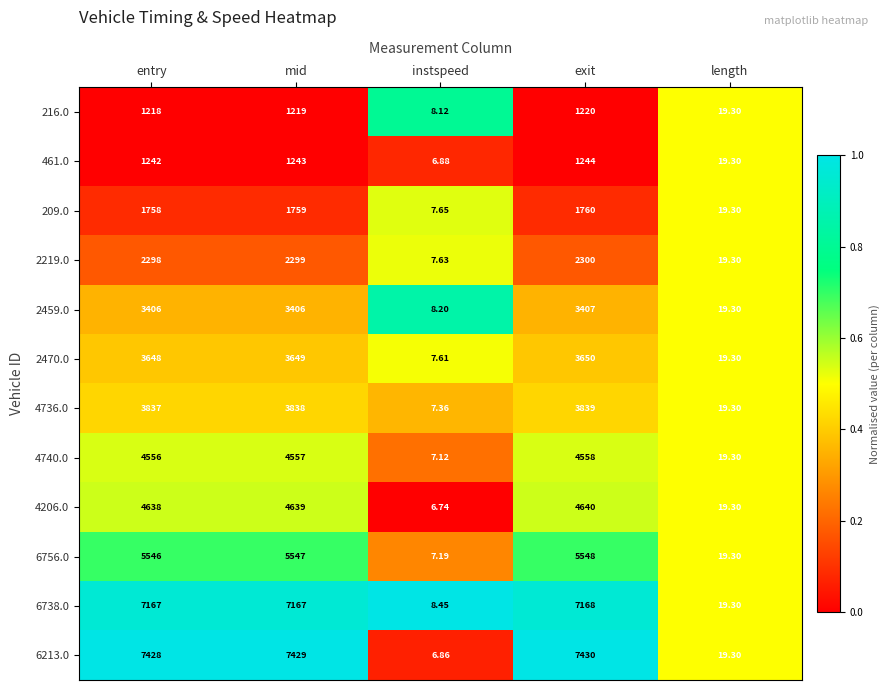

Where is 4740.0 nearest to the value 2282?

length